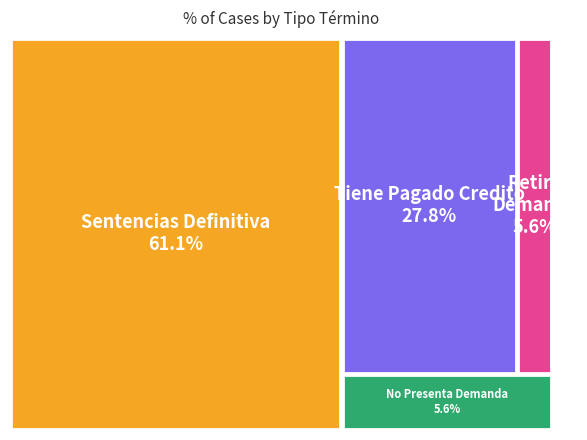

What portion of the pie excludes No Presenta Demanda?

94.4%